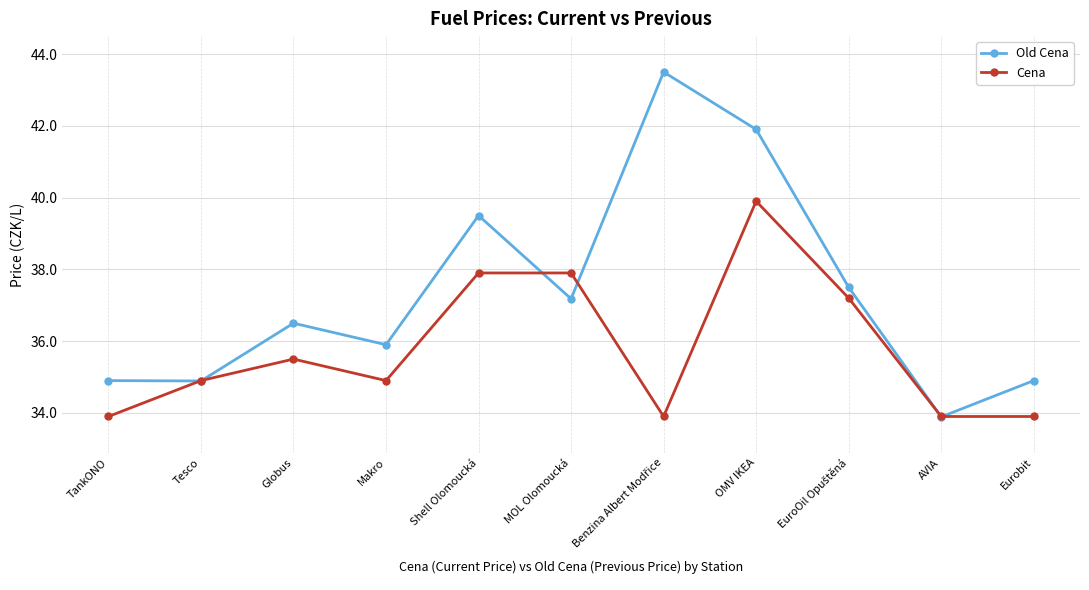

At which category is the sum across all series the highest?

OMV IKEA